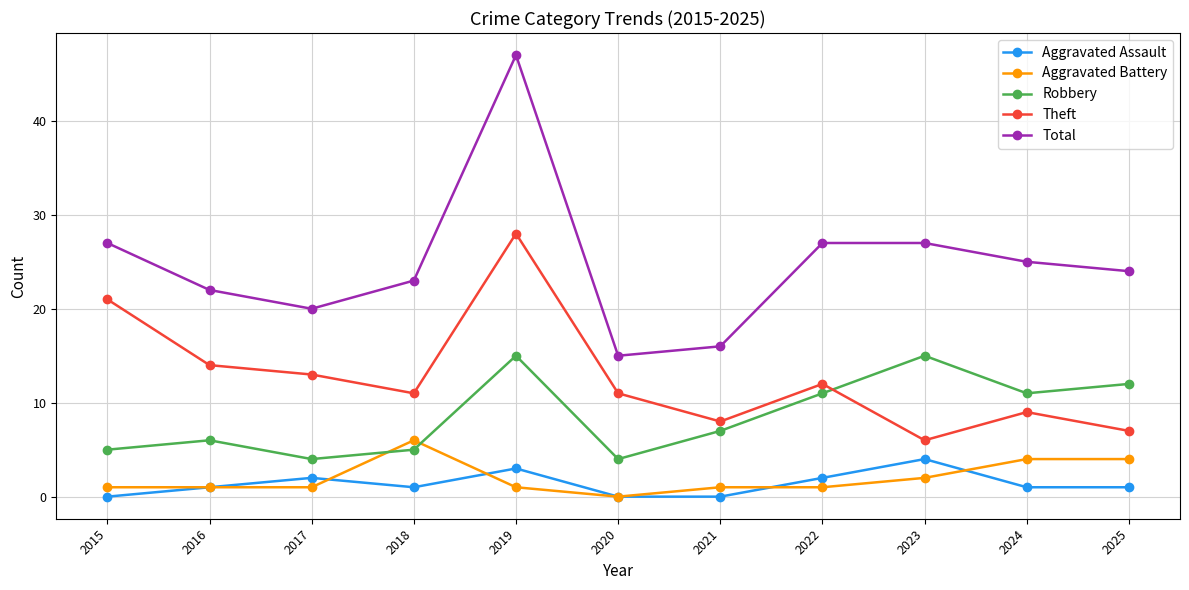

Reading left to right, list all the values displayed in this chart.

Aggravated Assault: 2015=0	2016=1	2017=2	2018=1	2019=3	2020=0	2021=0	2022=2	2023=4	2024=1	2025=1
Aggravated Battery: 2015=1	2016=1	2017=1	2018=6	2019=1	2020=0	2021=1	2022=1	2023=2	2024=4	2025=4
Robbery: 2015=5	2016=6	2017=4	2018=5	2019=15	2020=4	2021=7	2022=11	2023=15	2024=11	2025=12
Theft: 2015=21	2016=14	2017=13	2018=11	2019=28	2020=11	2021=8	2022=12	2023=6	2024=9	2025=7
Total: 2015=27	2016=22	2017=20	2018=23	2019=47	2020=15	2021=16	2022=27	2023=27	2024=25	2025=24